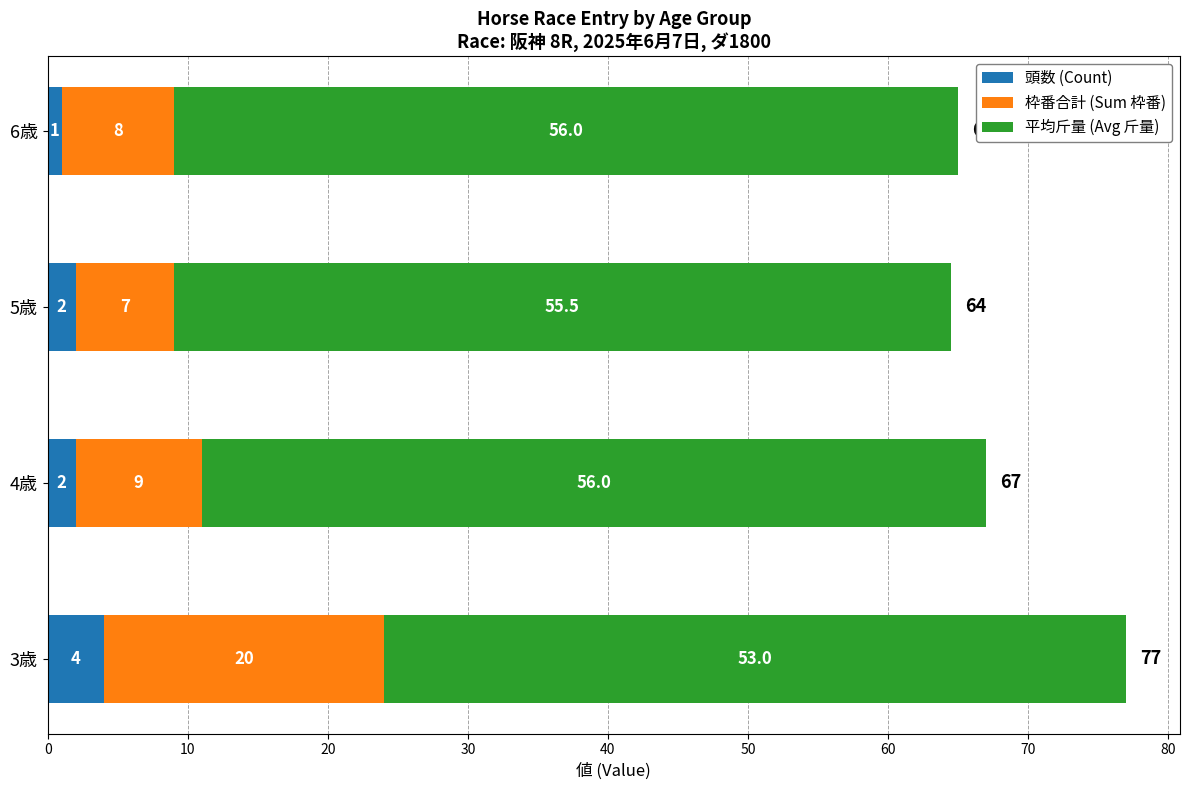

What is the difference between the maximum and minimum values in the 頭数 (Count) series?

3.0